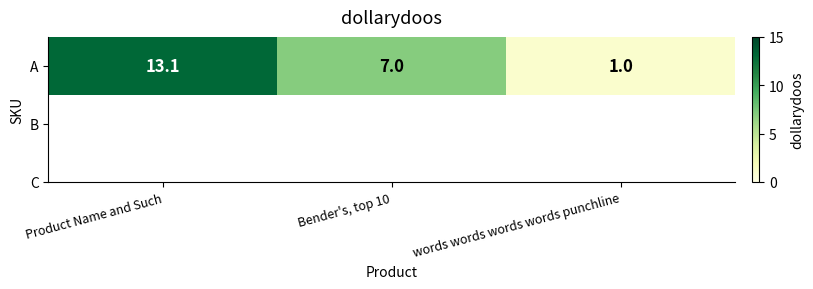

Reading left to right, transcribe all the data shown in this chart.

Product Name and Such=13.1	Bender's, top 10=7.0	words words words words punchline=1.0